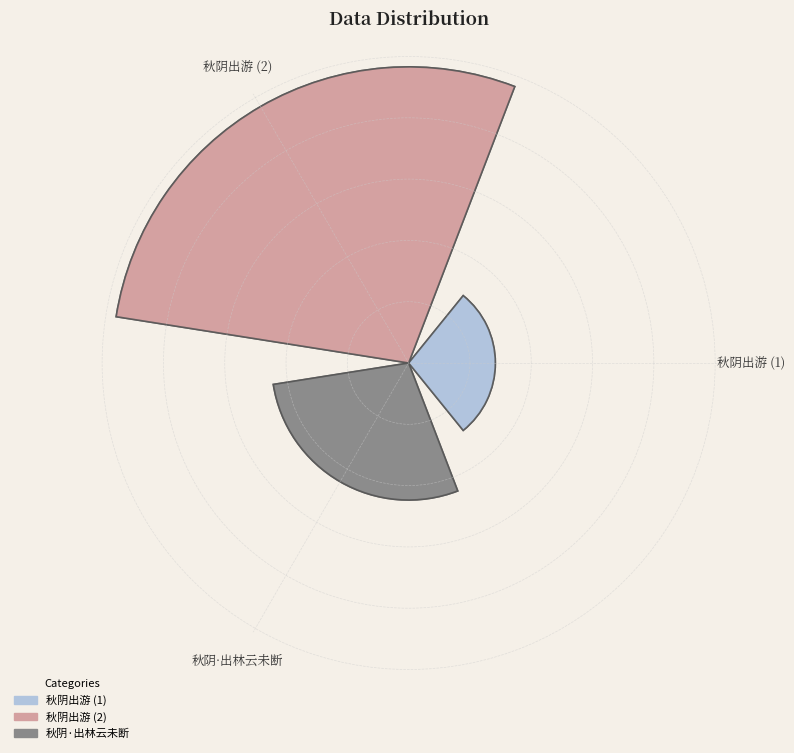

What is the smallest slice in the pie chart?

秋阴出游 (1)